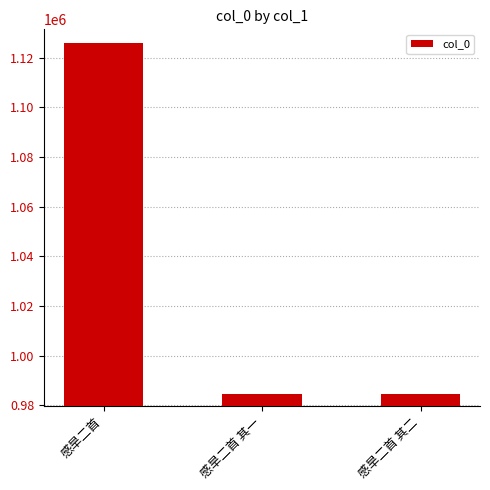

How many bars are there in total?

3